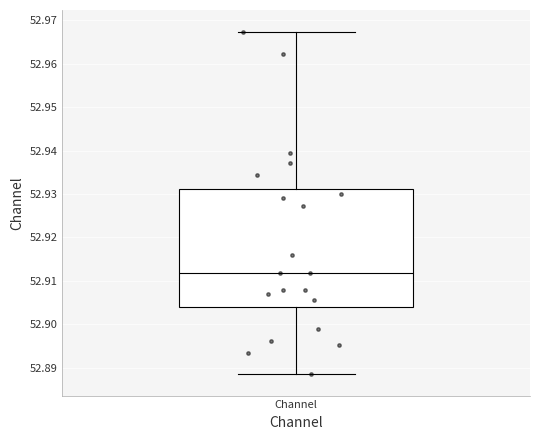

Read this box plot against the y-axis: the position of the median line, the range covered by the box, and the ends of both whiskers. The values are not printed on the chart, so give them approximately, as read against the axis.

median 52.912, box 52.904 to 52.931, whiskers 52.889 to 52.967